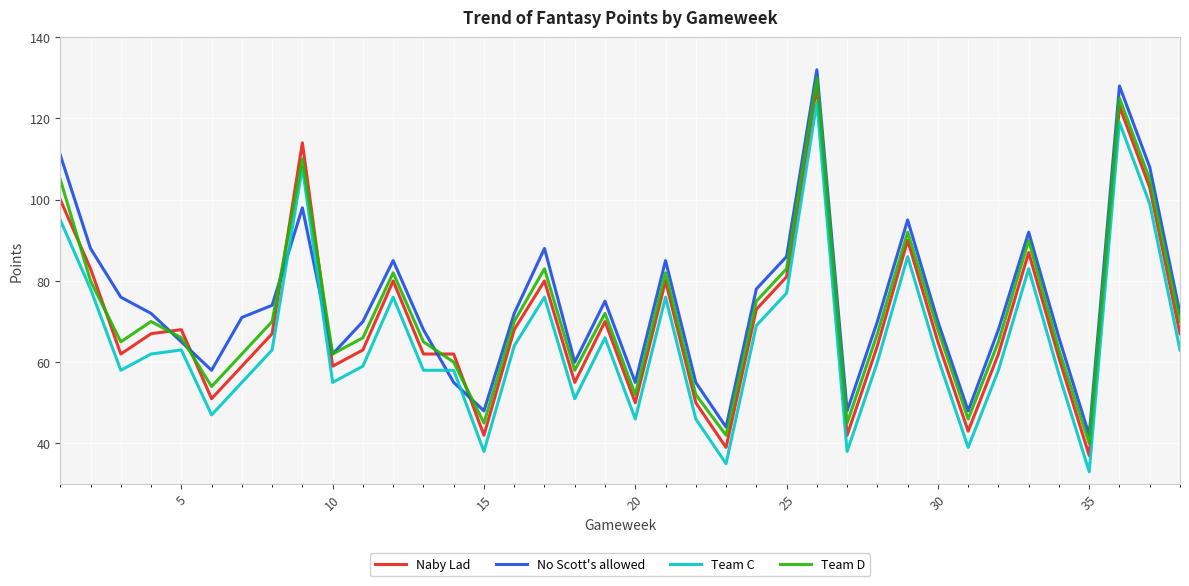

Reading left to right, list all the values displayed in this chart.

Naby Lad: 100	83	62	67	68	51	59	67	114	59	63	80	62	62	42	68	80	55	70	50	80	50	39	73	81	128	42	64	90	65	43	62	87	61	37	123	103	67
No Scott's allowed: 111	88	76	72	65	58	71	74	98	62	70	85	68	55	48	72	88	60	75	55	85	55	44	78	86	132	48	70	95	70	48	68	92	66	42	128	108	72
Team C: 95	78	58	62	63	47	55	63	108	55	59	76	58	58	38	64	76	51	66	46	76	46	35	69	77	124	38	60	86	61	39	58	83	57	33	119	99	63
Team D: 105	80	65	70	66	54	62	70	110	62	66	82	65	60	45	70	83	58	72	52	82	52	42	75	83	130	45	67	92	68	46	65	90	63	40	125	105	70